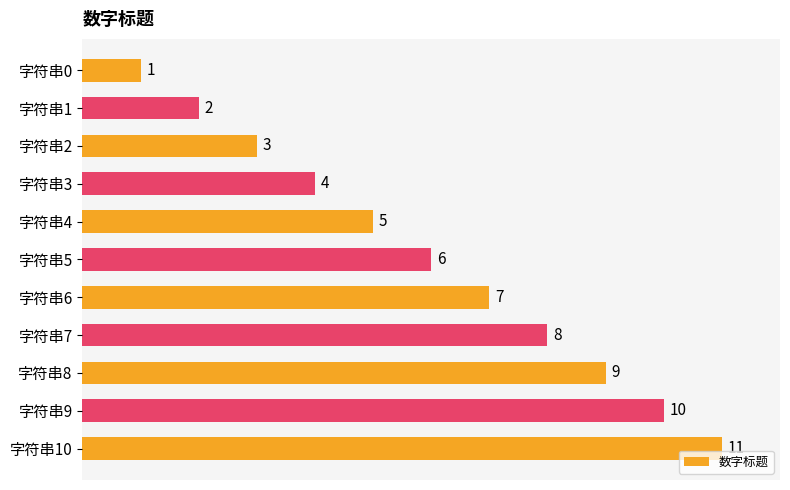

Are the bars horizontal?

Yes